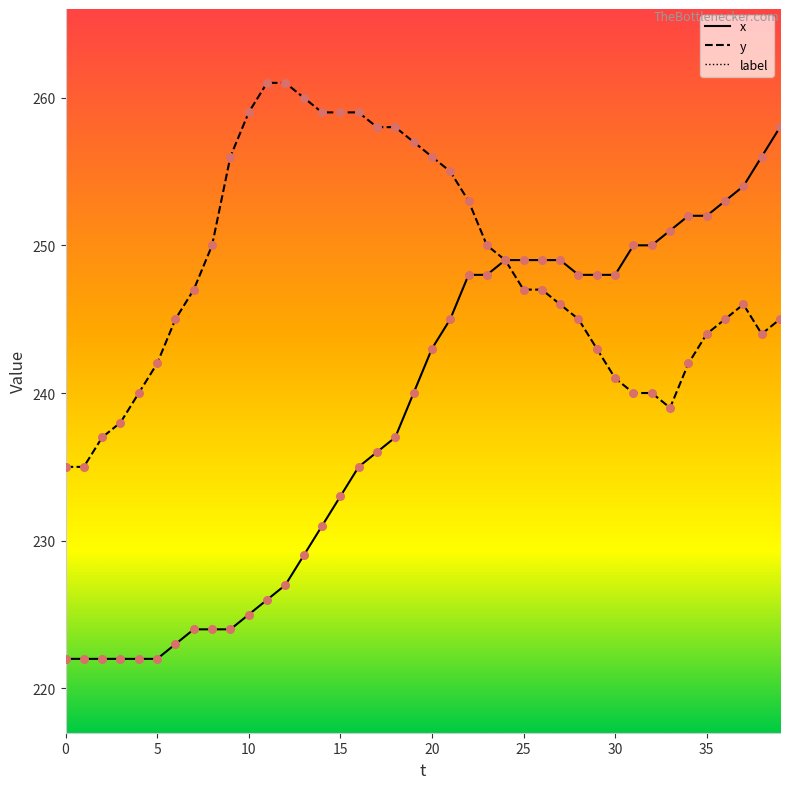

At which category is the sum across all series the highest?

39